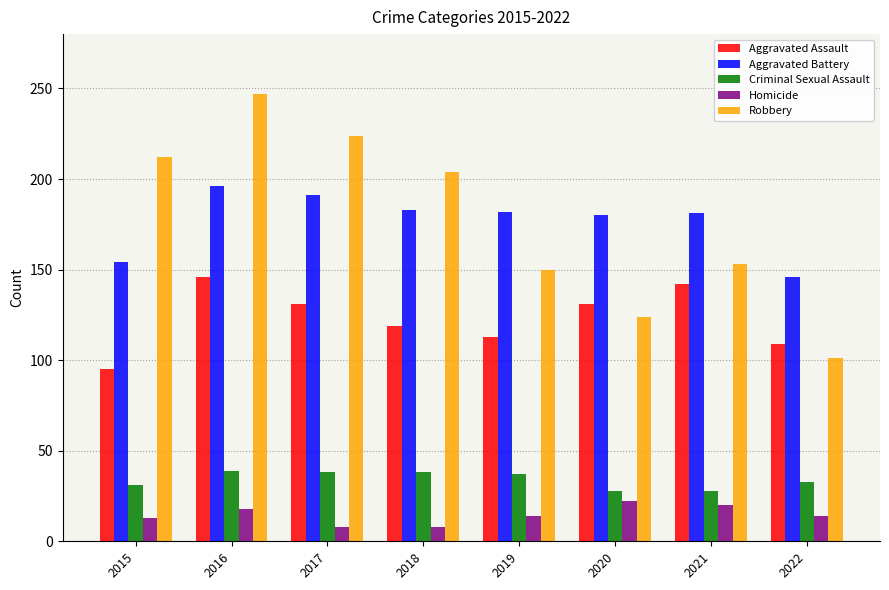

What are all the series names shown in the legend?

Aggravated Assault, Aggravated Battery, Criminal Sexual Assault, Homicide, Robbery